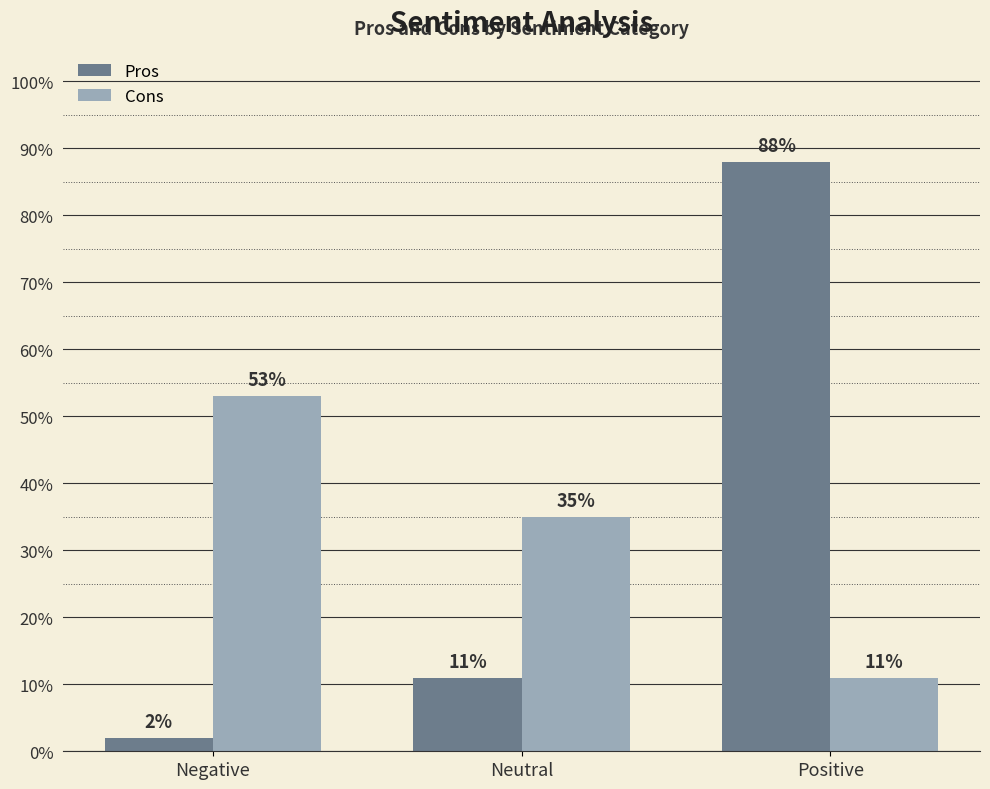

What is the sum of all Pros values?

1.0